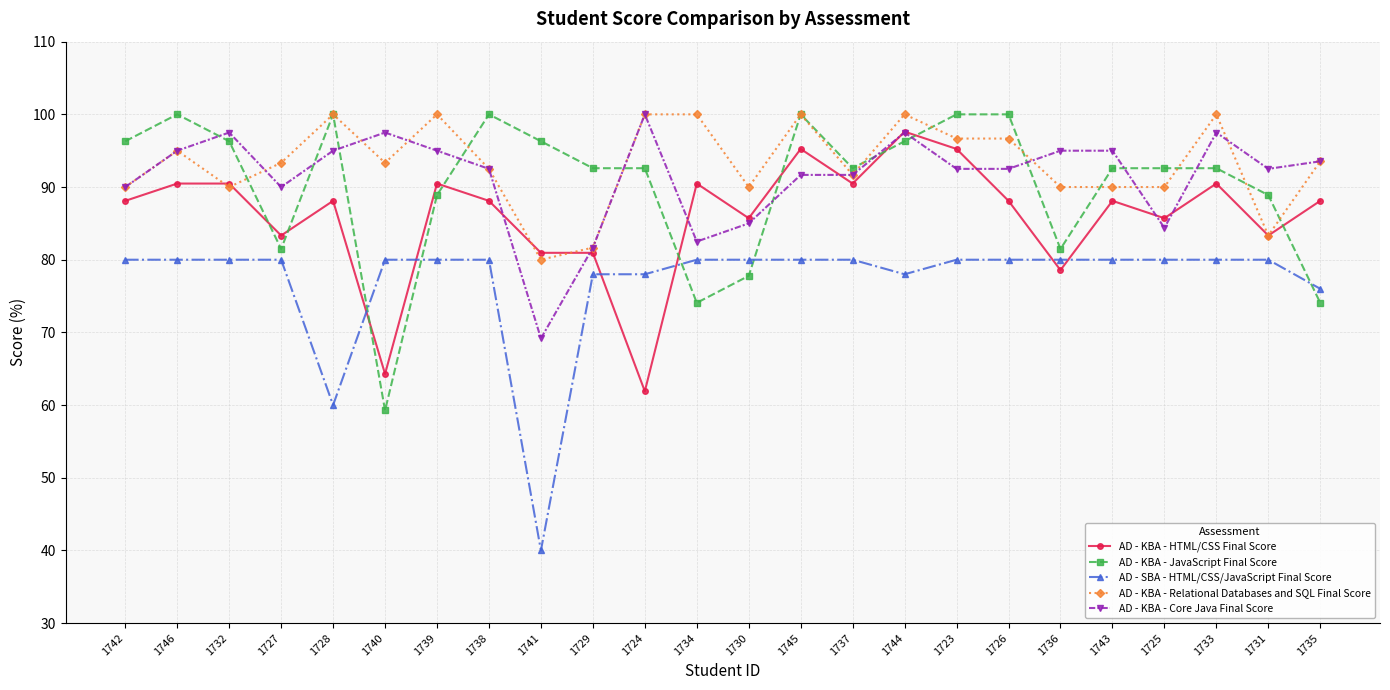

True or false: AD - SBA - HTML/CSS/JavaScript Final Score and AD - KBA - Relational Databases and SQL Final Score cross at least once.

False